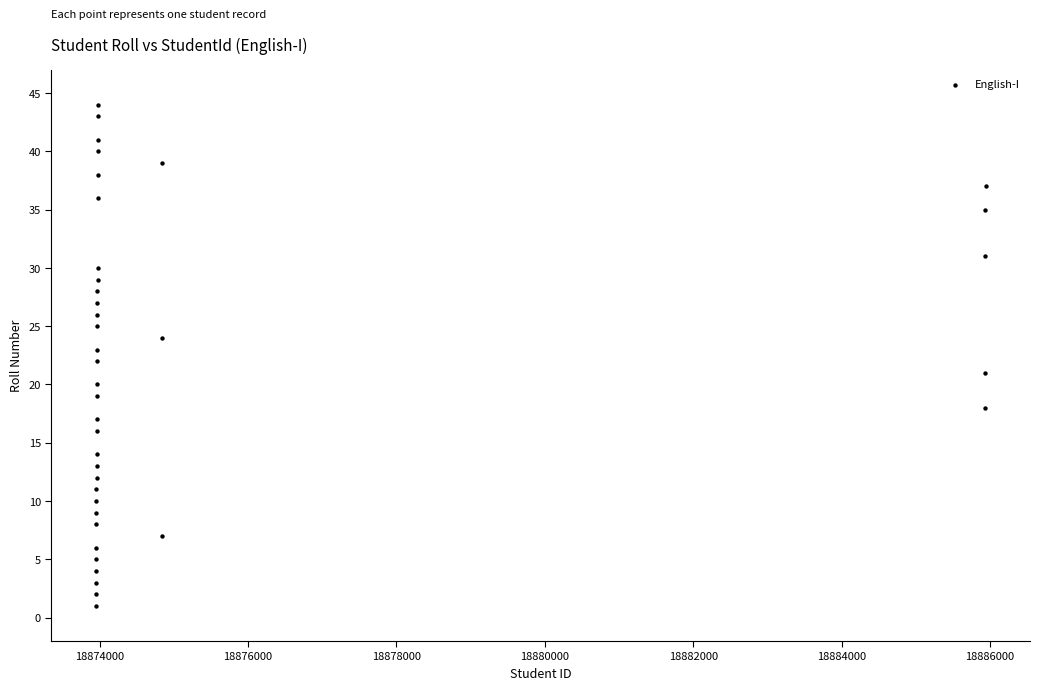

What is the range of X values (max minus min)?

11990